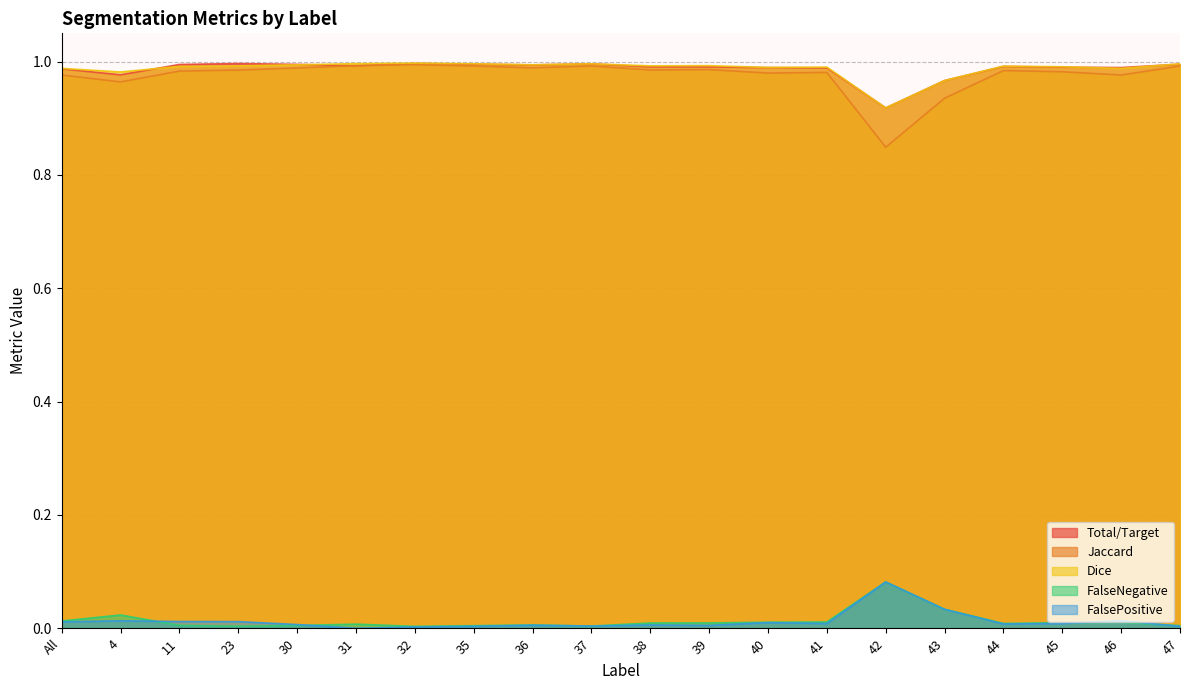

True or false: Dice and Jaccard cross at least once.

False